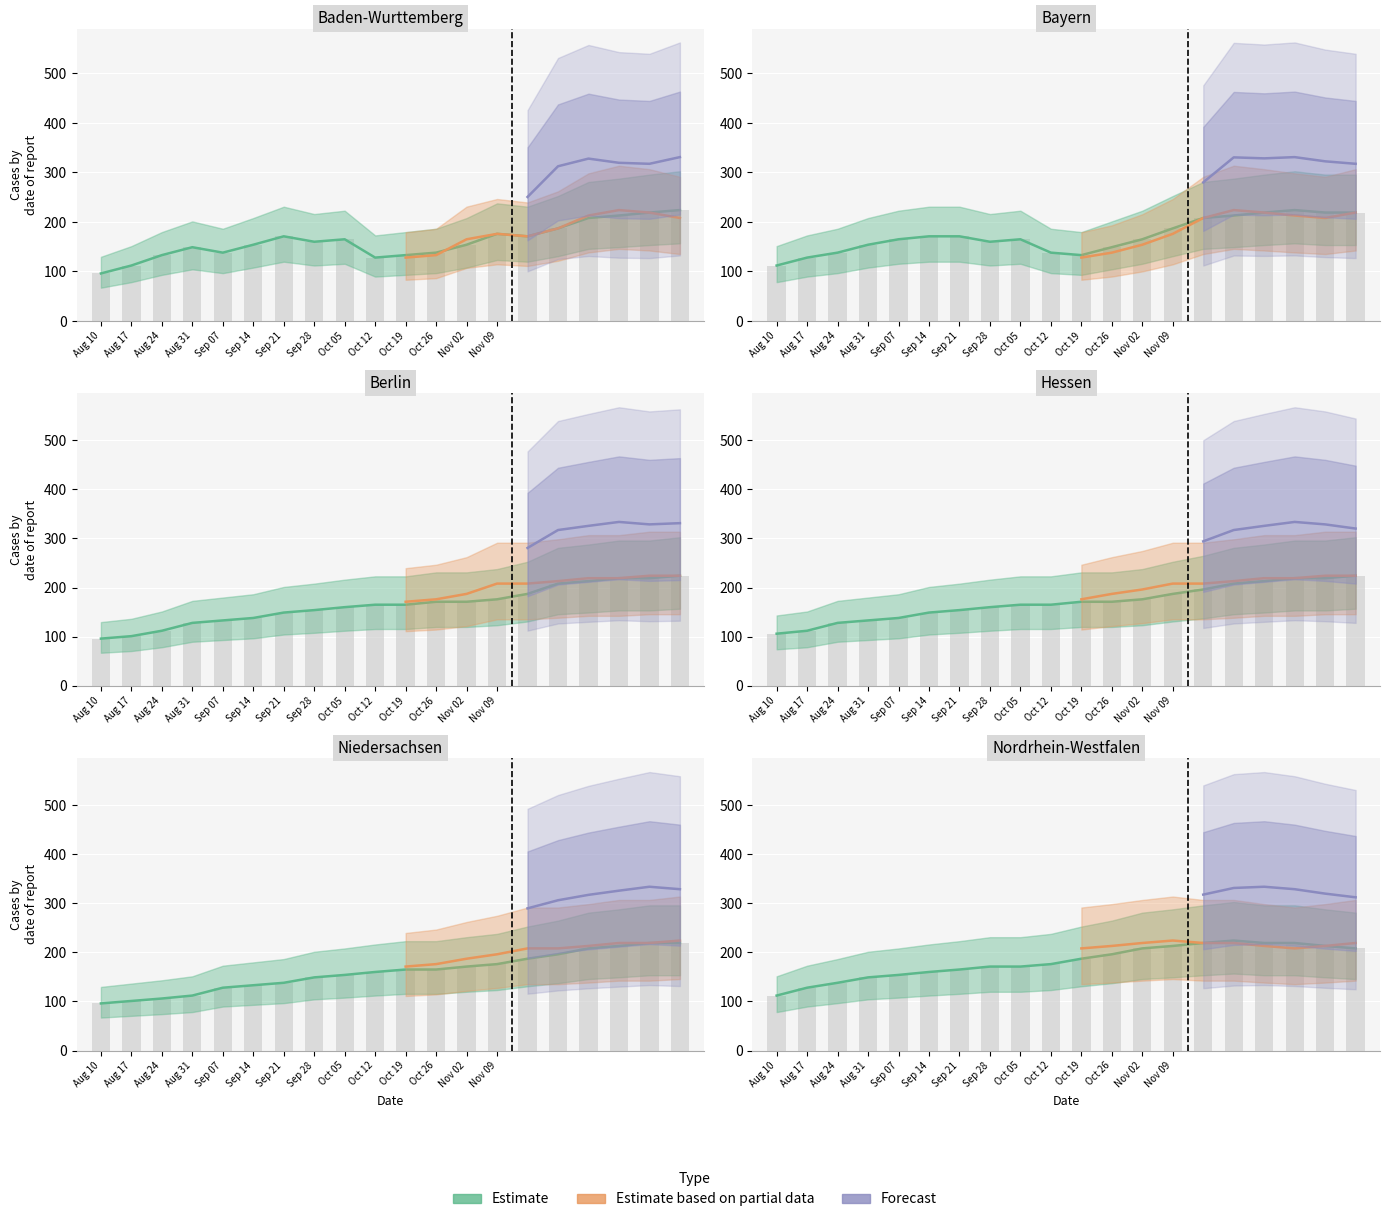

What is the sum of the Estimate values at Sep 07 and Nov 02?

362.0